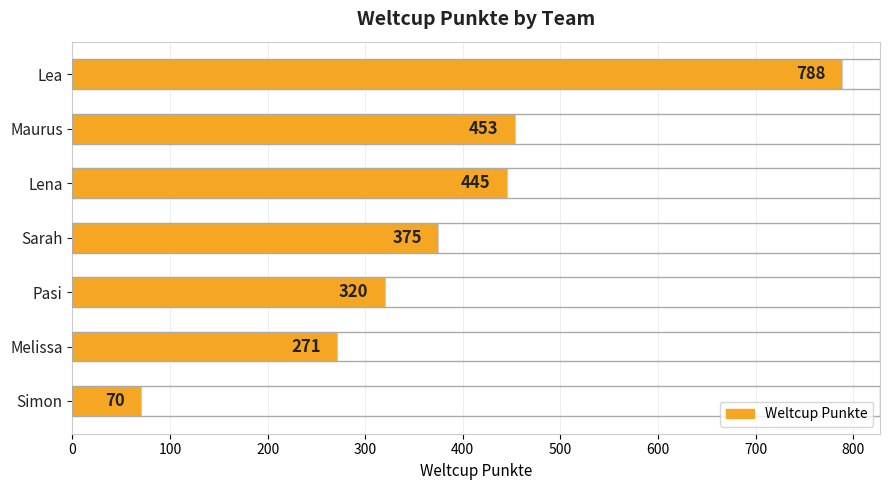

What position from the bottom is Pasi?

3